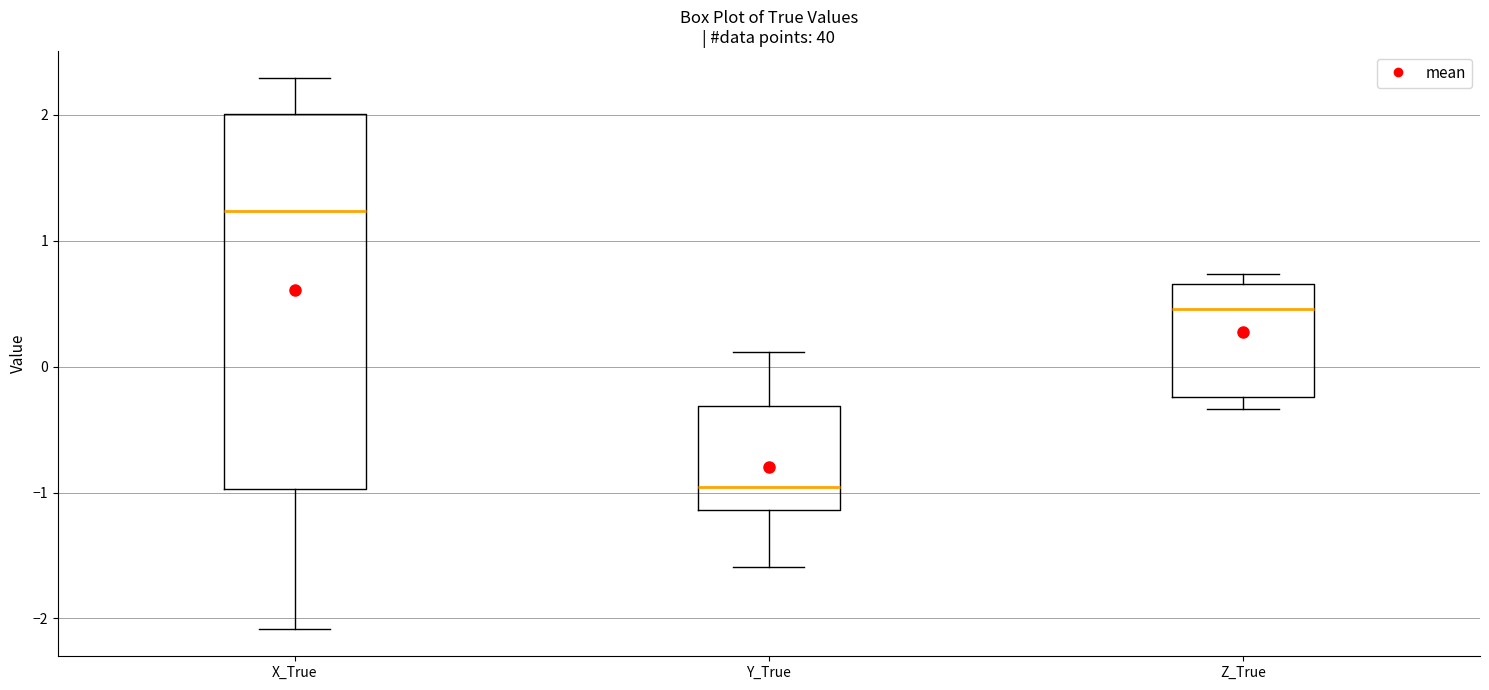

Reading left to right, transcribe this box plot: for each box, give where its median line is, the range the box spans, and where its two whiskers end, as read against the y-axis. The values are not printed on the chart, so give them approximately, as read against the axis.

X_True: median 1.2, box -1.0 to 2.0, whiskers -2.1 to 2.3
Y_True: median -1.0, box -1.1 to -0.3, whiskers -1.6 to 0.1
Z_True: median 0.5, box -0.2 to 0.7, whiskers -0.3 to 0.7 (just above the box's upper edge)